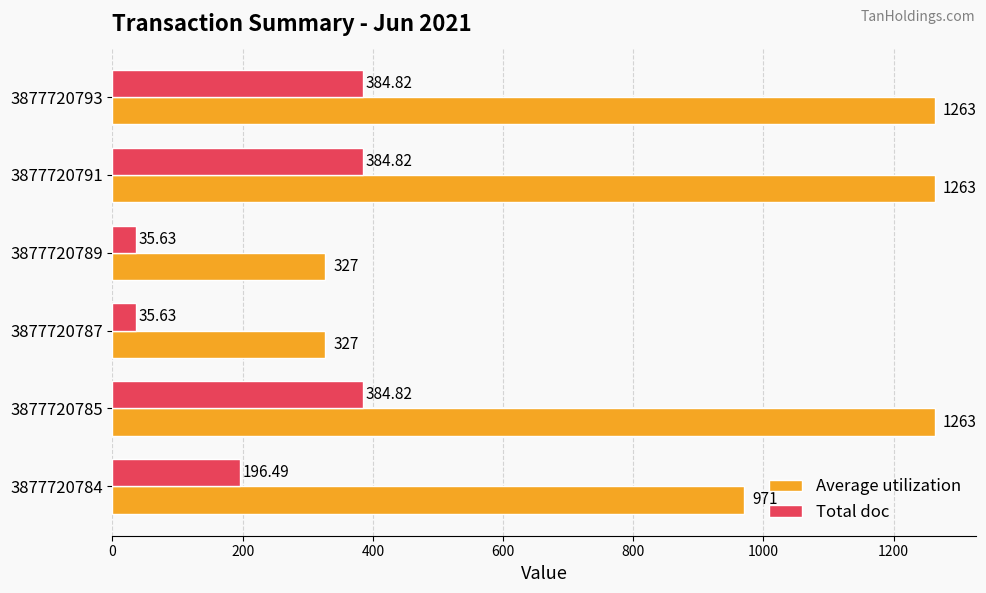

At how many categories does at least one series exceed 265?

6